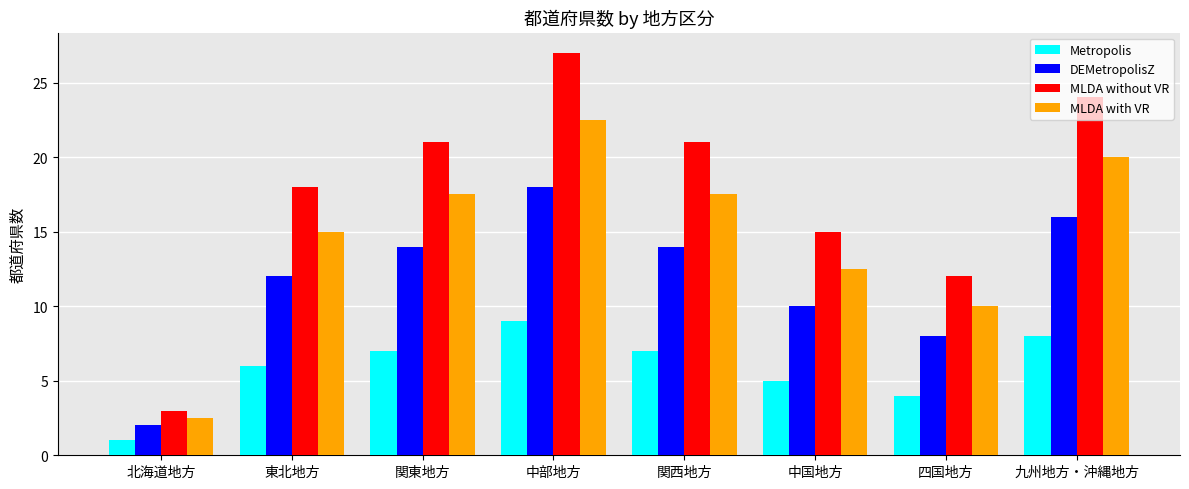

List the series in order of their overall mean, lowest first.

Metropolis, DEMetropolisZ, MLDA with VR, MLDA without VR